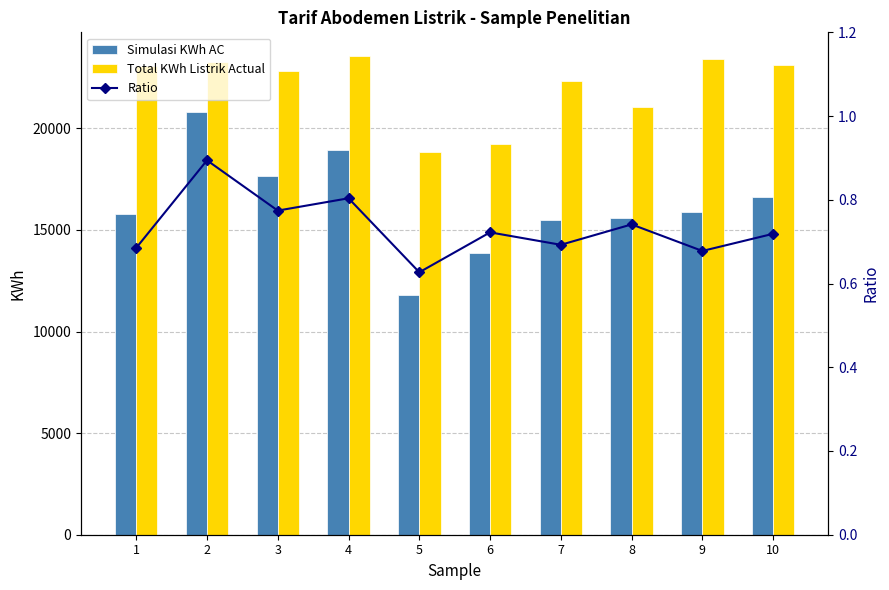

Are the bars grouped side by side (vs. stacked)?

Yes